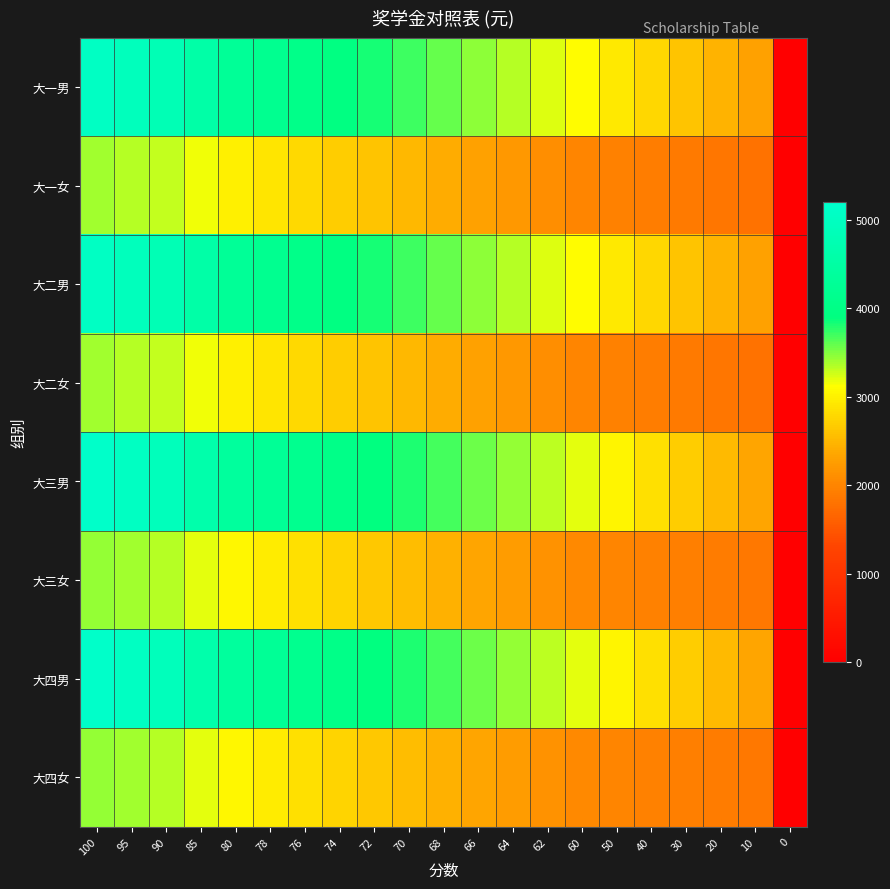

Reading right to left, transcribe all the data shown in this chart.

大一男: 0=0	10=2300	20=2460	30=2620	40=2780	50=2940	60=3100	62=3220	64=3340	66=3460	68=3580	70=3700	72=3820	74=3940	76=4060	78=4180	80=4300	85=4550	90=4800	95=4920	100=5040
大一女: 0=0	10=1800	20=1840	30=1880	40=1920	50=1960	60=2000	62=2100	64=2200	66=2300	68=2400	70=2500	72=2600	74=2700	76=2800	78=2900	80=3000	85=3150	90=3300	95=3350	100=3400
大二男: 0=0	10=2300	20=2460	30=2620	40=2780	50=2940	60=3100	62=3220	64=3340	66=3460	68=3580	70=3700	72=3820	74=3940	76=4060	78=4180	80=4300	85=4550	90=4800	95=4920	100=5040
大二女: 0=0	10=1800	20=1840	30=1880	40=1920	50=1960	60=2000	62=2100	64=2200	66=2300	68=2400	70=2500	72=2600	74=2700	76=2800	78=2900	80=3000	85=3150	90=3300	95=3350	100=3400
大三男: 0=0	10=2350	20=2520	30=2690	40=2860	50=3030	60=3200	62=3320	64=3440	66=3560	68=3680	70=3800	72=3920	74=4040	76=4160	78=4280	80=4400	85=4650	90=4900	95=5020	100=5140
大三女: 0=0	10=1850	20=1890	30=1930	40=1970	50=2010	60=2050	62=2150	64=2250	66=2350	68=2450	70=2550	72=2650	74=2750	76=2850	78=2950	80=3050	85=3200	90=3350	95=3400	100=3450
大四男: 0=0	10=2350	20=2520	30=2690	40=2860	50=3030	60=3200	62=3320	64=3440	66=3560	68=3680	70=3800	72=3920	74=4040	76=4160	78=4280	80=4400	85=4650	90=4900	95=5020	100=5140
大四女: 0=0	10=1850	20=1890	30=1930	40=1970	50=2010	60=2050	62=2150	64=2250	66=2350	68=2450	70=2550	72=2650	74=2750	76=2850	78=2950	80=3050	85=3200	90=3350	95=3400	100=3450